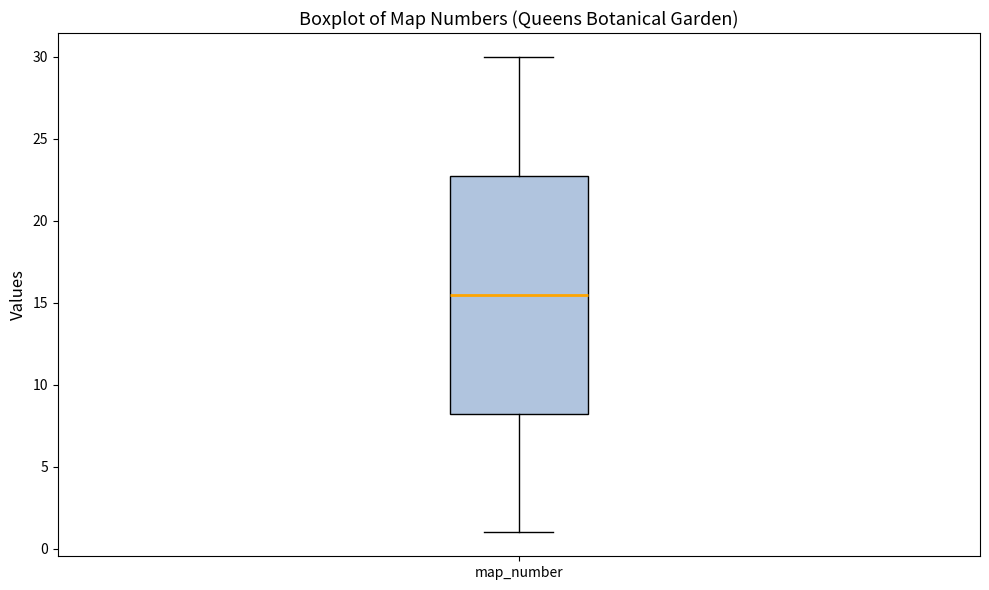

Transcribe this box plot: give where the median line is, the range the box spans, and where the two whiskers end, as read against the y-axis. The values are not printed on the chart, so give them approximately, as read against the axis.

median 15.5, box 8.5 to 23.0, whiskers 1.0 to 30.0